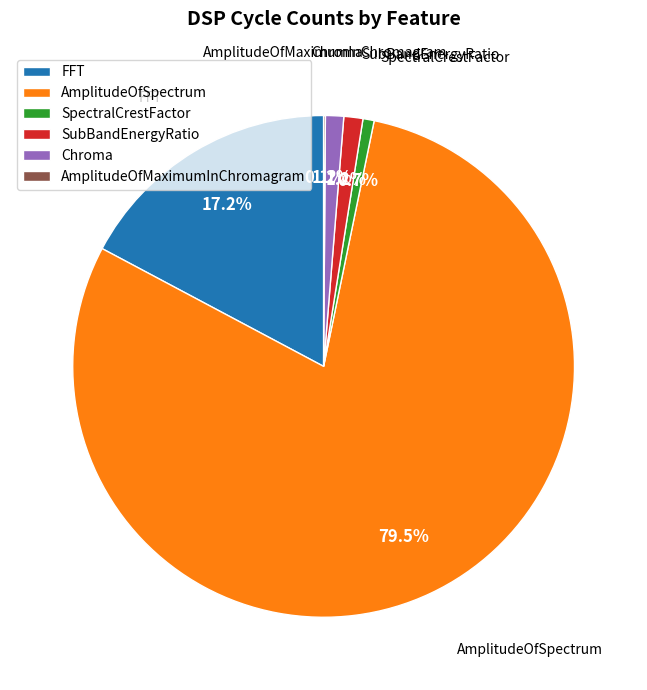

Combined, do AmplitudeOfSpectrum and Chroma account for over 50%?

Yes